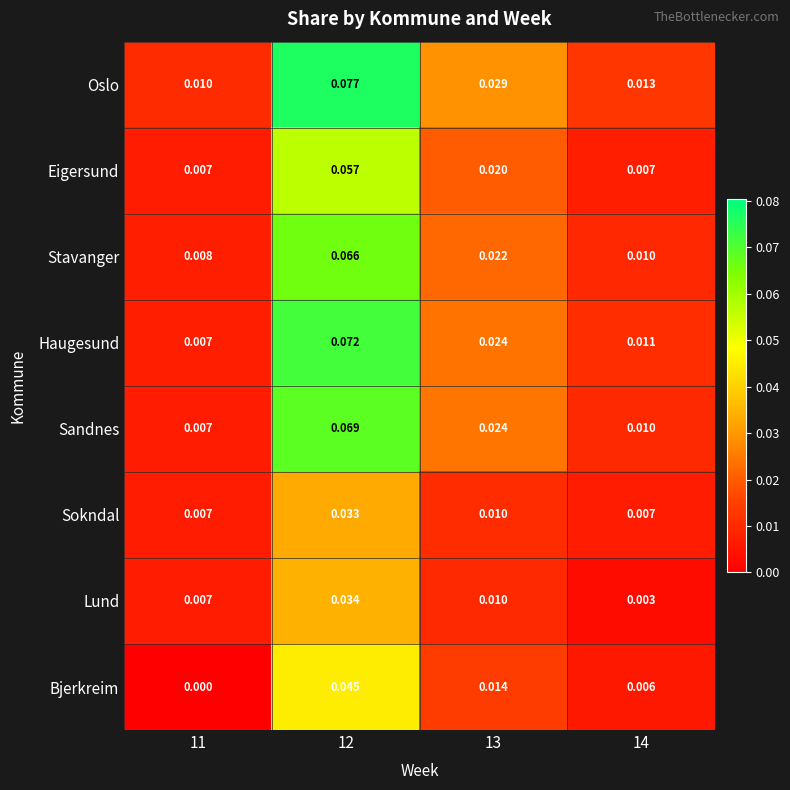

At which category is the sum across all series the highest?

12